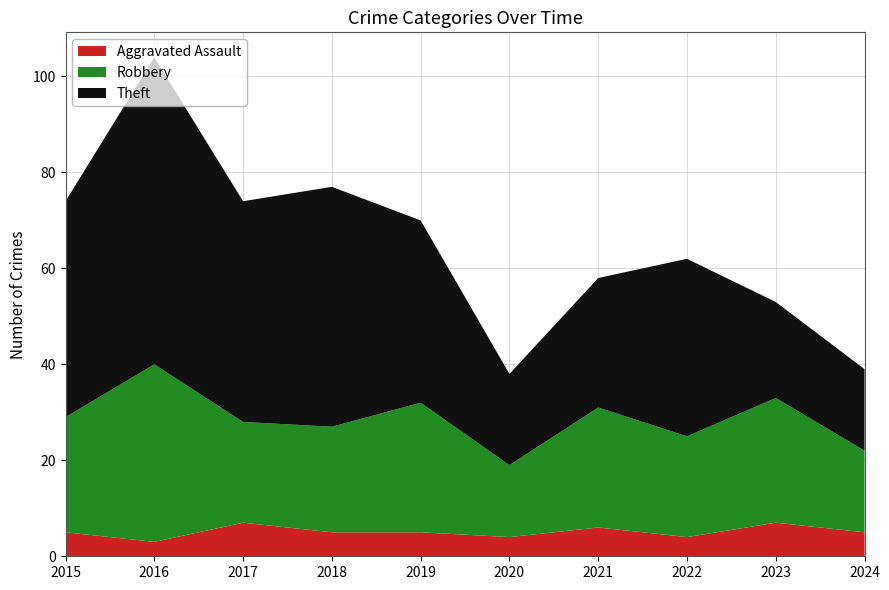

Reading right to left, transcribe all the data shown in this chart.

Aggravated Assault: 2024=5	2023=7	2022=4	2021=6	2020=4	2019=5	2018=5	2017=7	2016=3	2015=5
Robbery: 2024=17	2023=26	2022=21	2021=25	2020=15	2019=27	2018=22	2017=21	2016=37	2015=24
Theft: 2024=17	2023=20	2022=37	2021=27	2020=19	2019=38	2018=50	2017=46	2016=64	2015=45